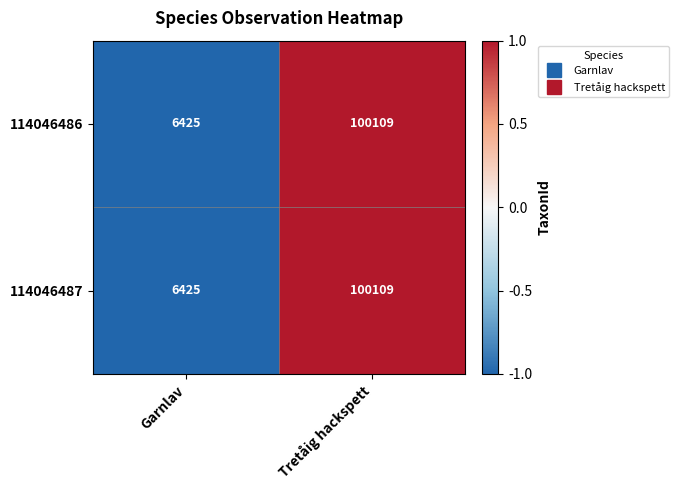

At which category is the sum across all series the highest?

Tretåig hackspett